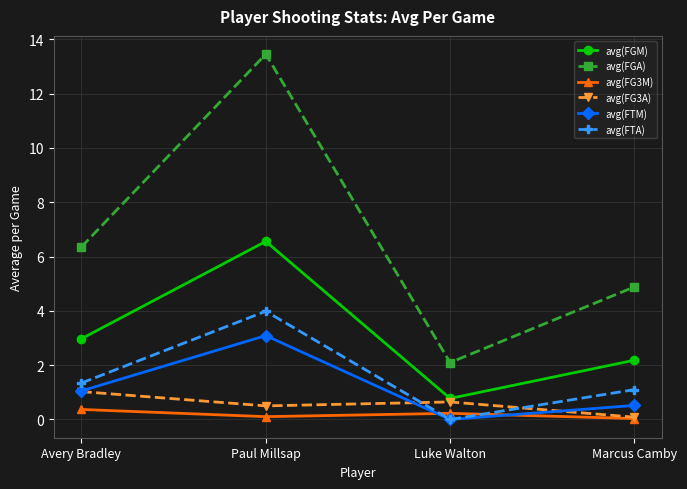

What is the spread (max minus min) of values at Luke Walton?

2.1